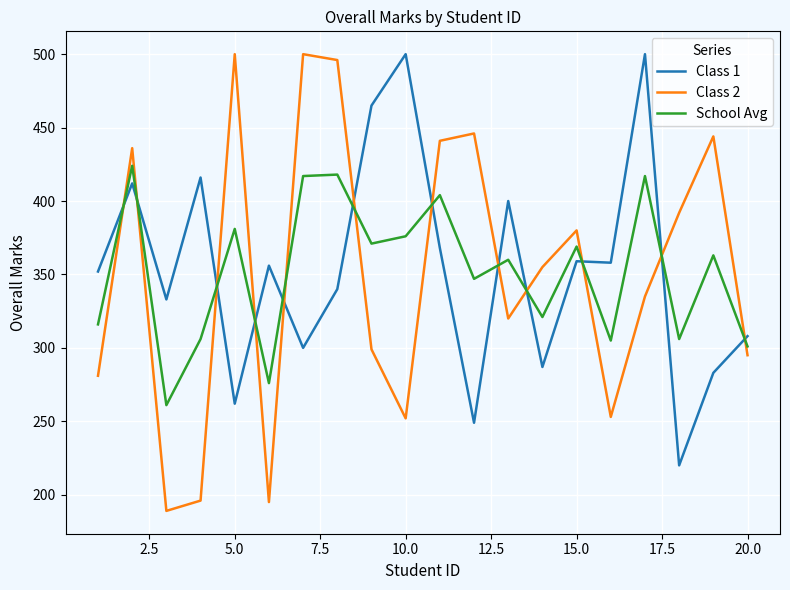

True or false: Class 2 and School Avg intersect in this chart.

True